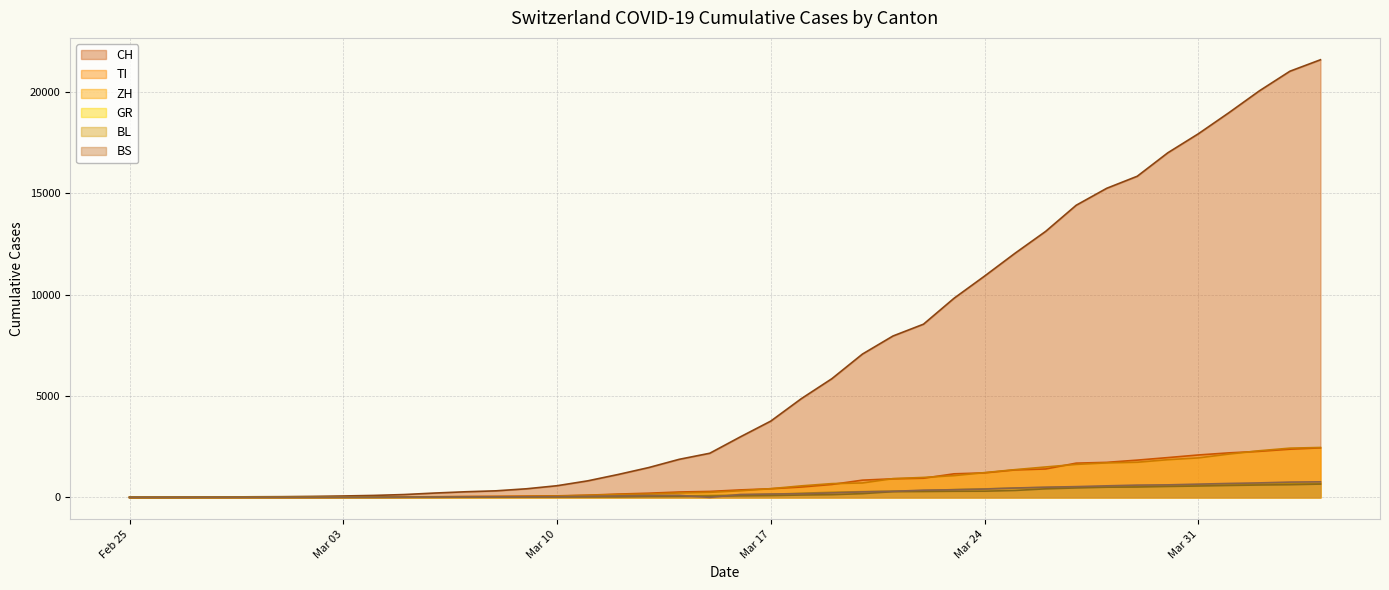

What is the maximum value shown in the chart?

21583